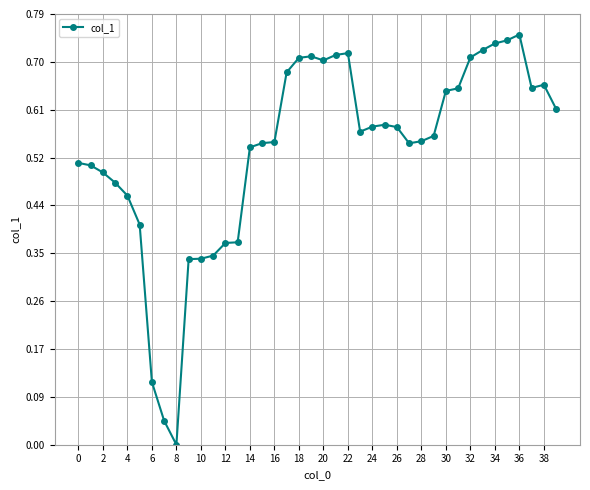

True or false: the data has more than 2 interior local peaks.

True